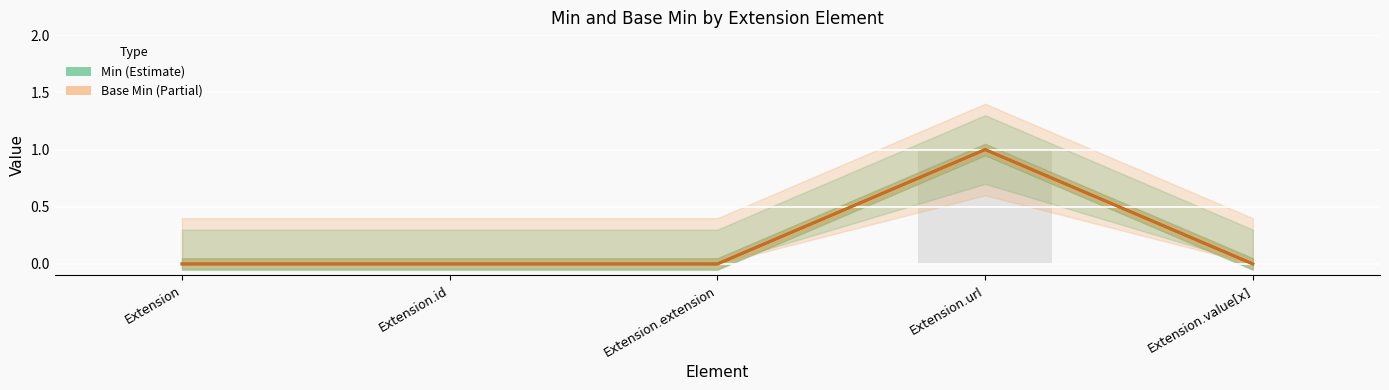

Is it true that Min (Estimate) equals 0 at Extension?

True